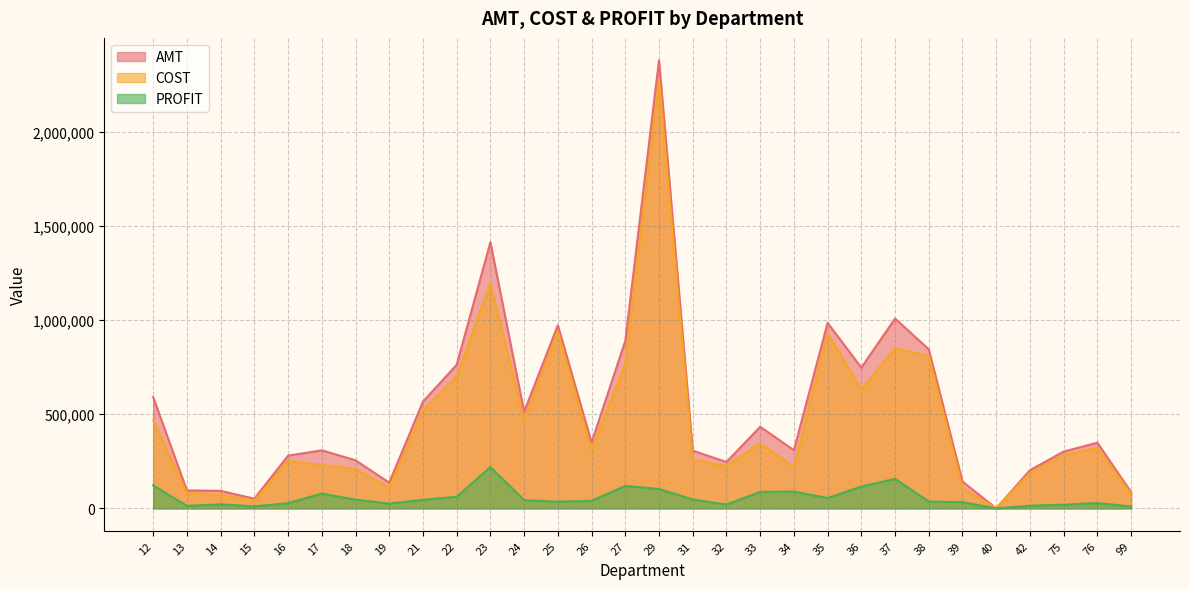

Between 25 and 34, which is larger?

25